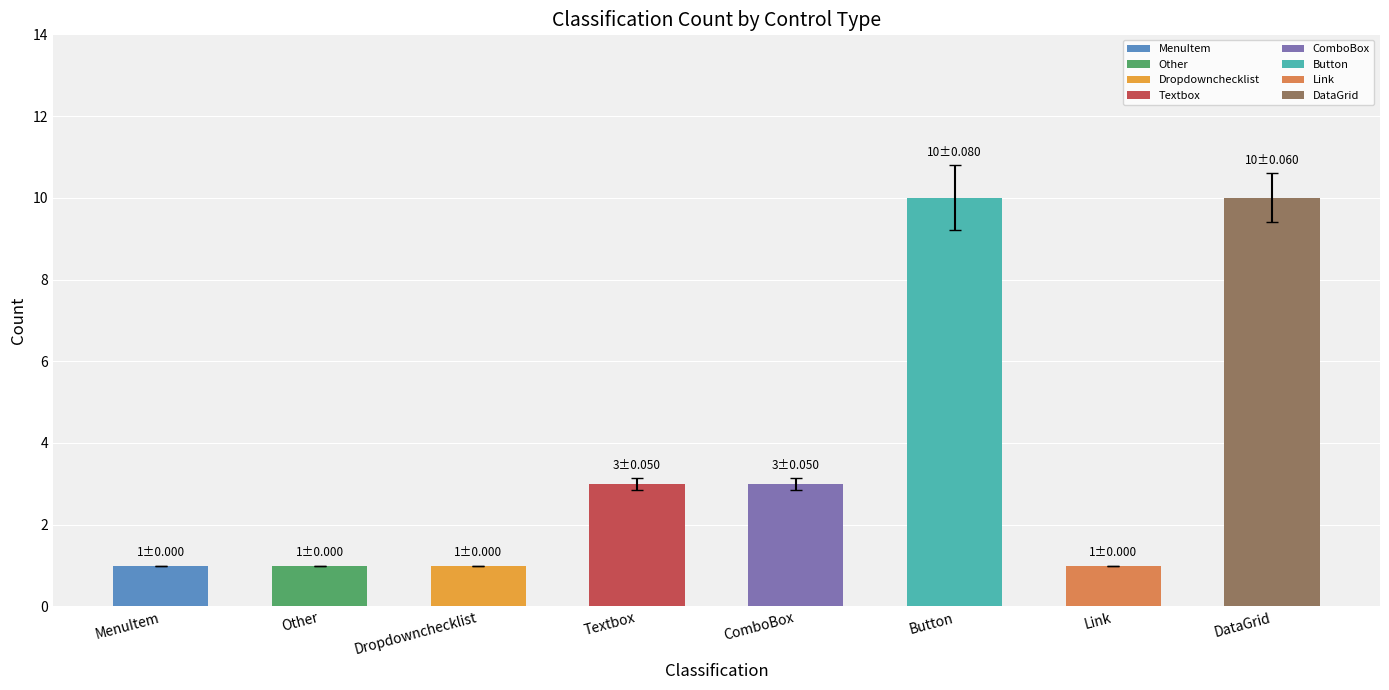

What is the label of the 5th bar from the left?

ComboBox